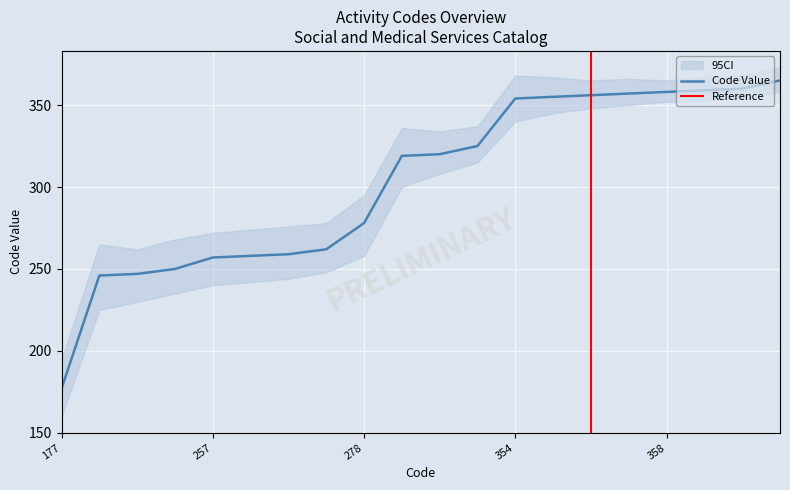

At which category does the chart reach its minimum across all series?

177